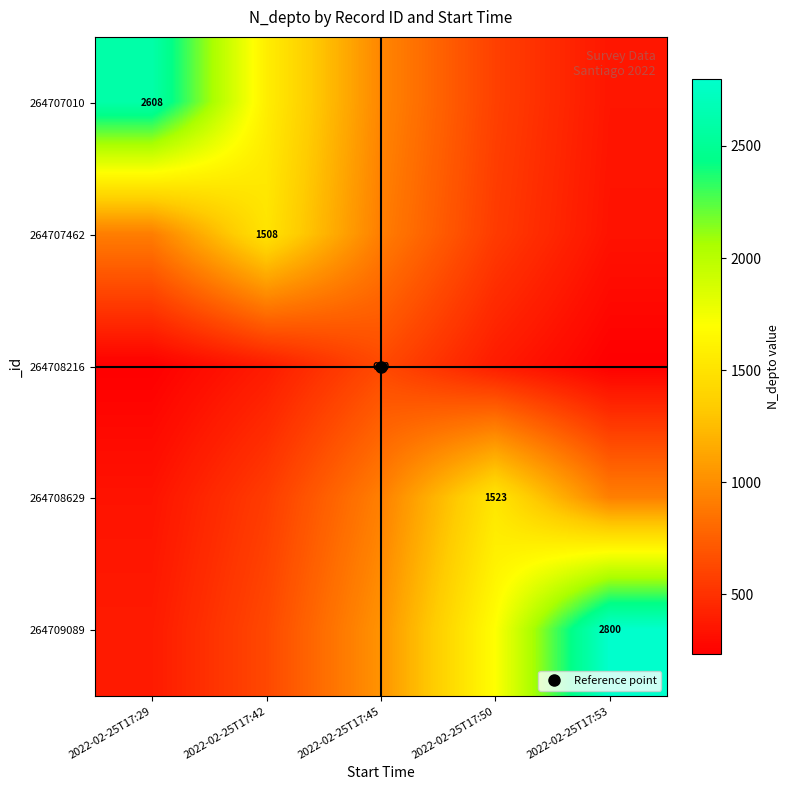

At which category is the sum across all series the highest?

2022-02-25T17:50